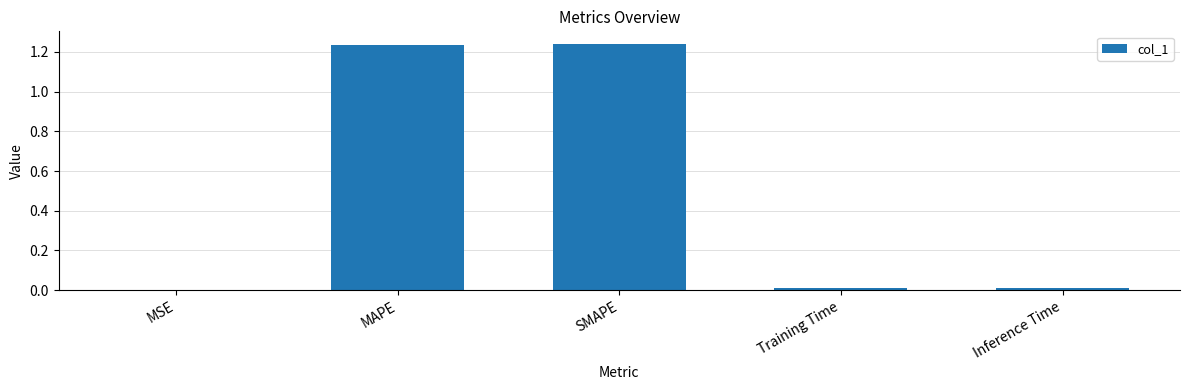

Between SMAPE and Inference Time, which is larger?

SMAPE